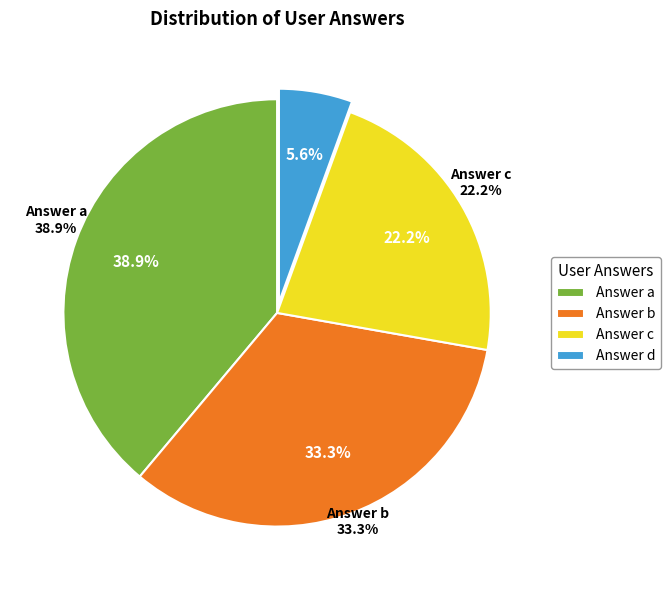

The b slice represents 48% of the pie. True or false?

False